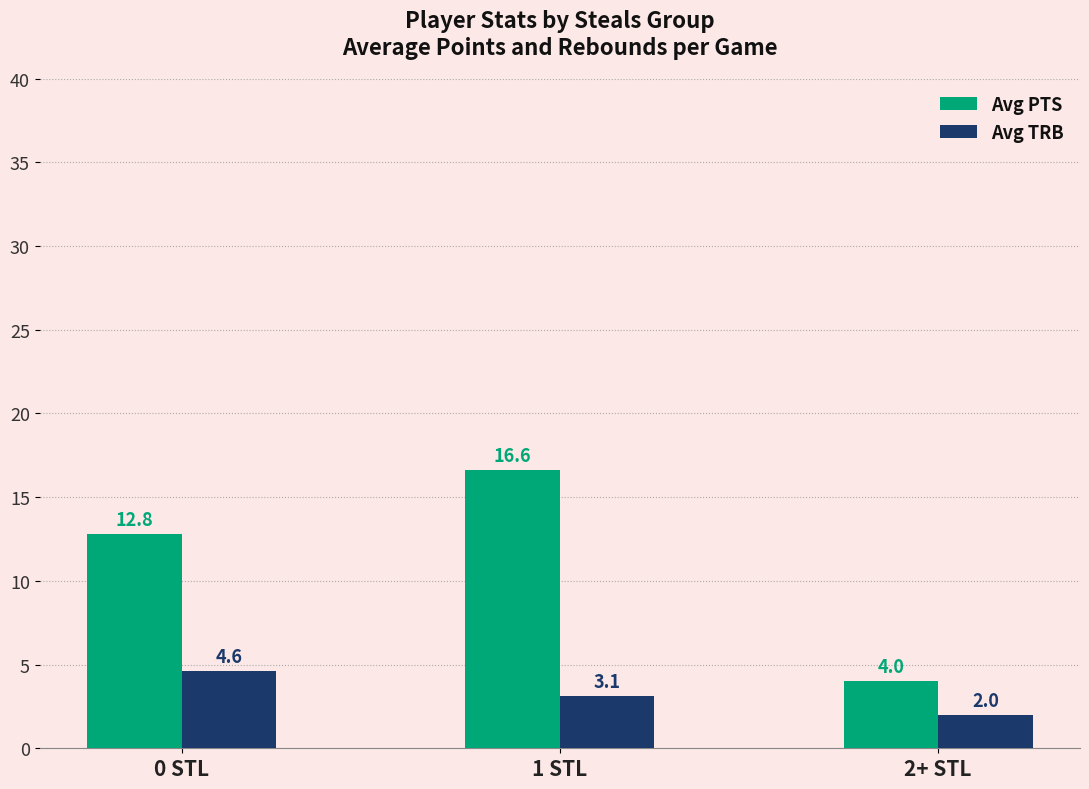

Which series has the widest spread of values?

Avg PTS